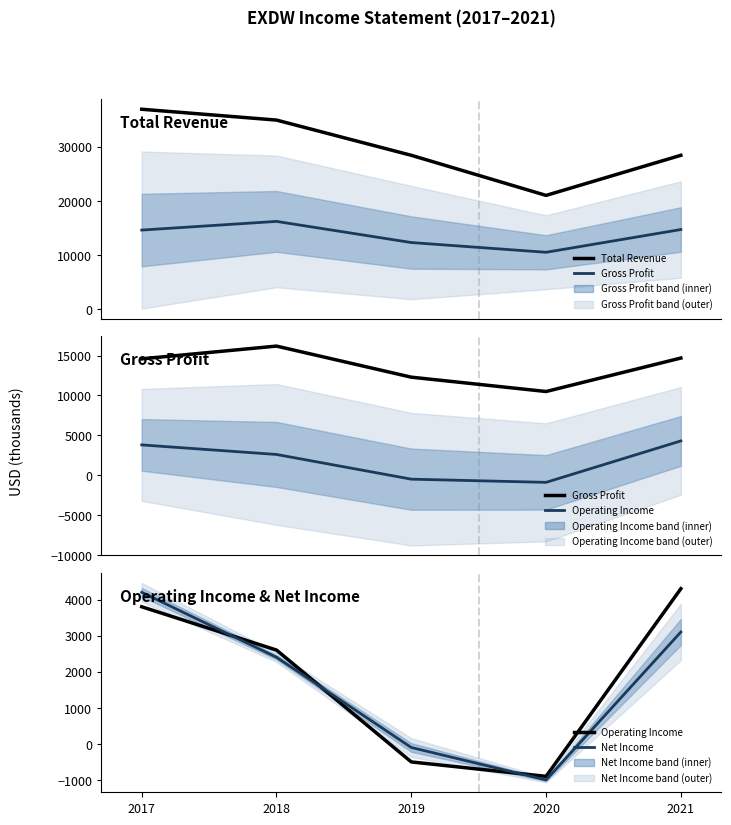

Rank the categories by Gross Profit value from lowest to highest.

2020, 2019, 2017, 2021, 2018